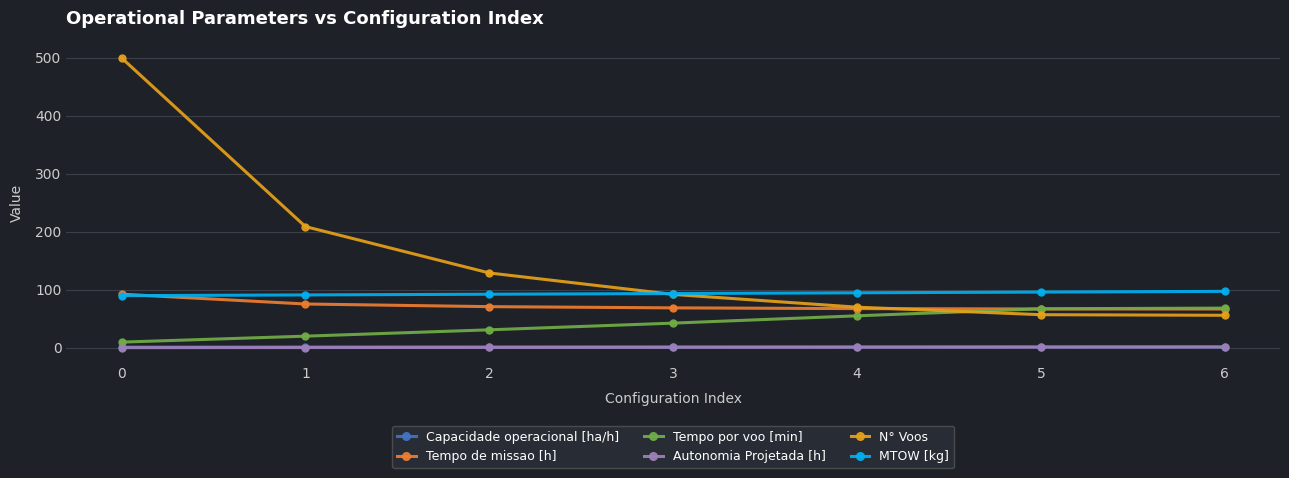

What is the value of the Tempo por voo [min] point at the 1st from the left?

9.7